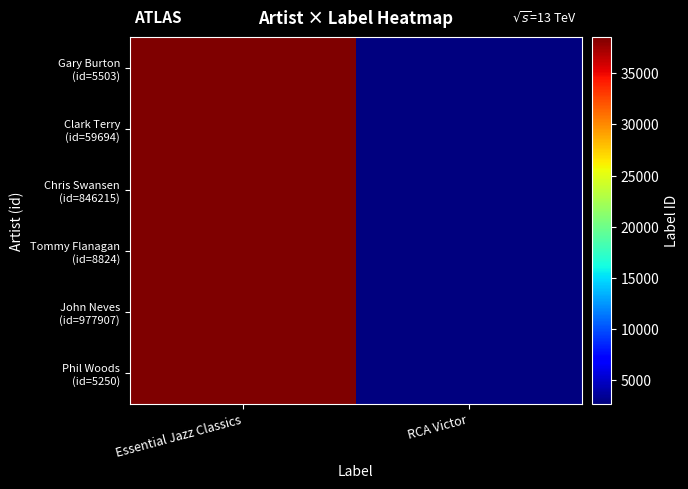

What is the greatest value displayed?

38513